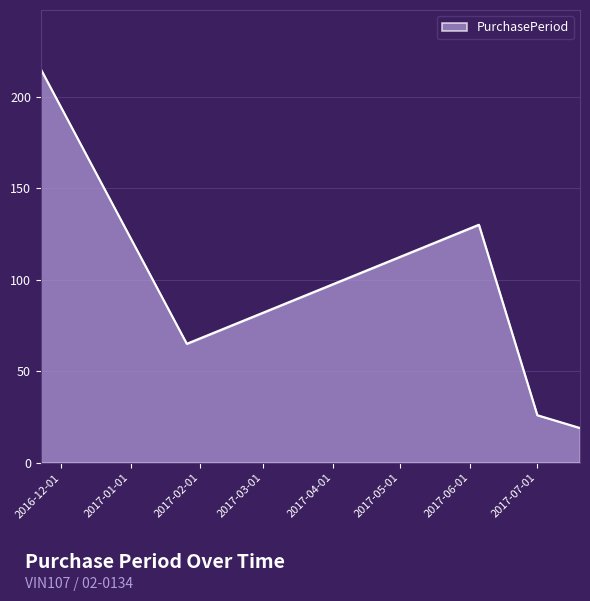

What is the average value?

91